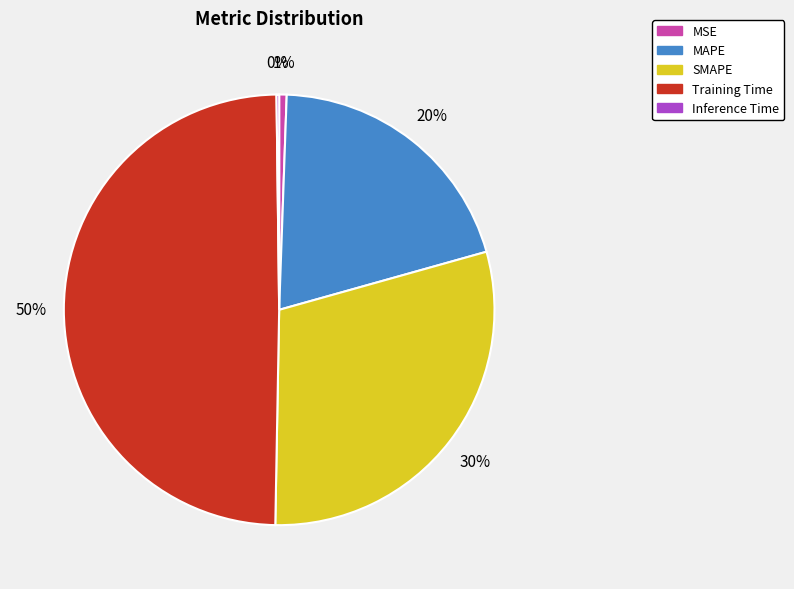

What is the largest slice in the pie chart?

Training Time